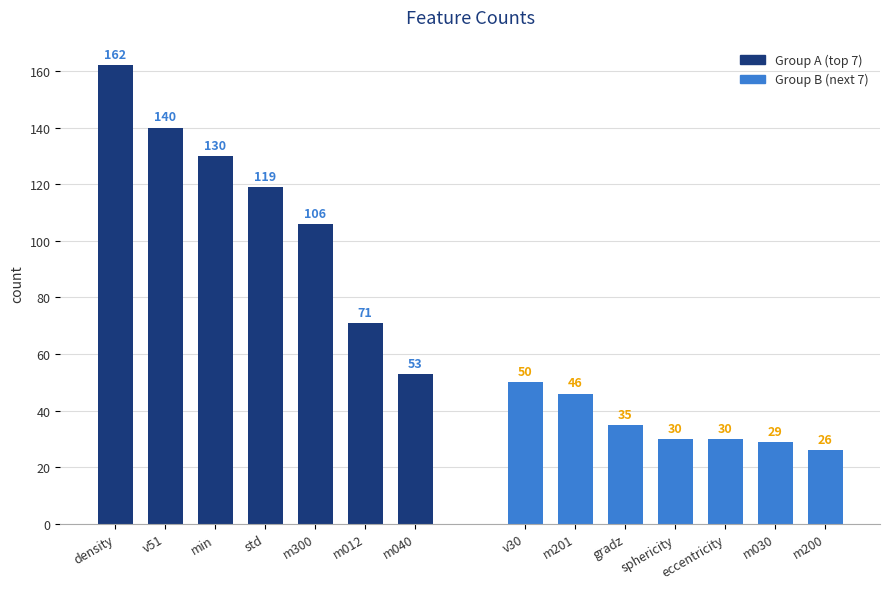

At std, list the series in order from smallest to largest.

Group B (next 7), Group A (top 7)